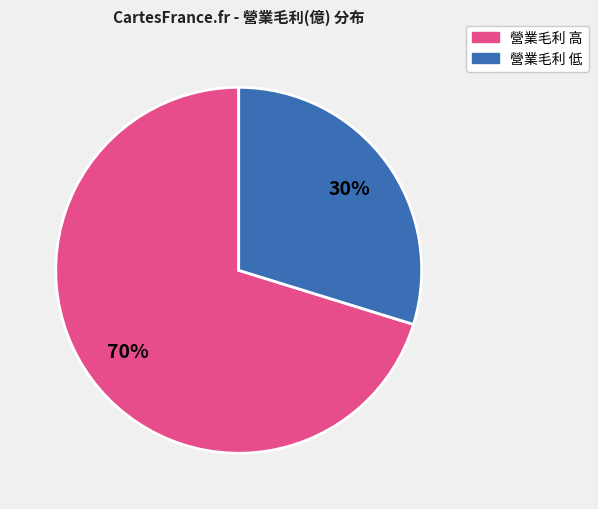

Does any single category account for the majority?

Yes